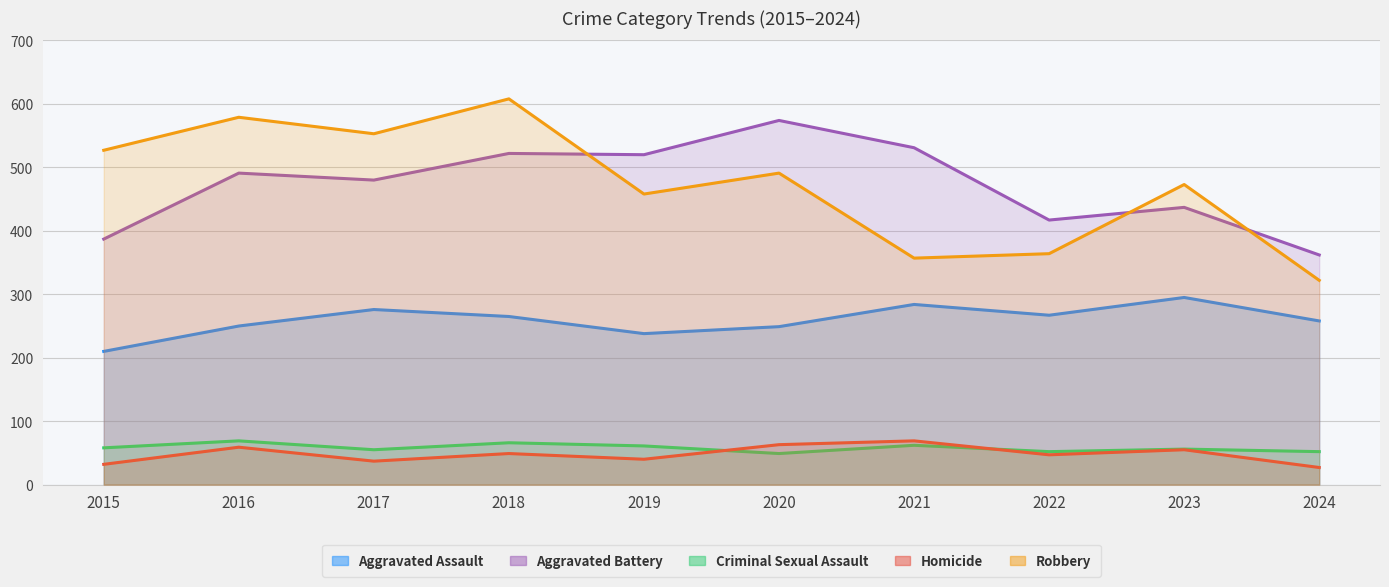

What is the spread (max minus min) of values at 2024?

335